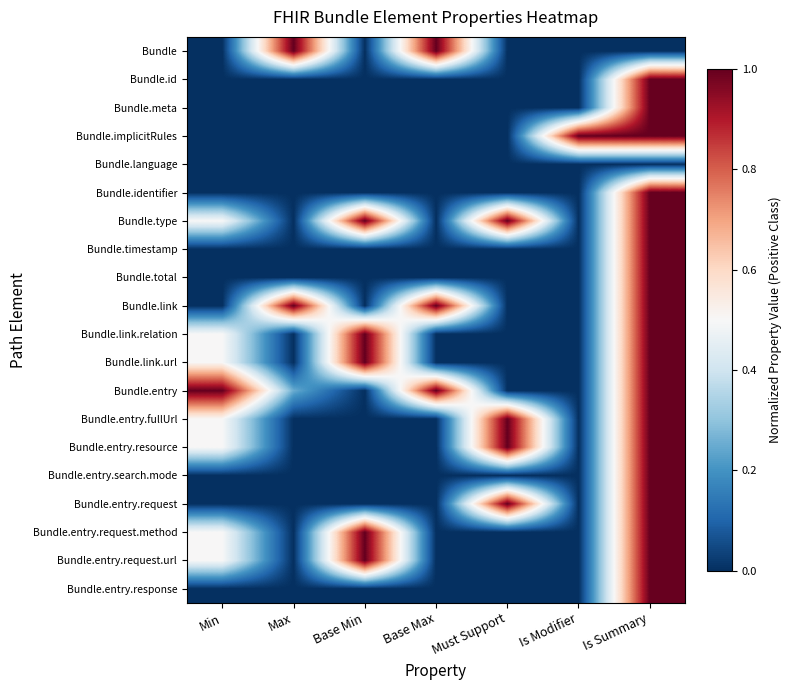

At how many categories does at least one series exceed 0?

7